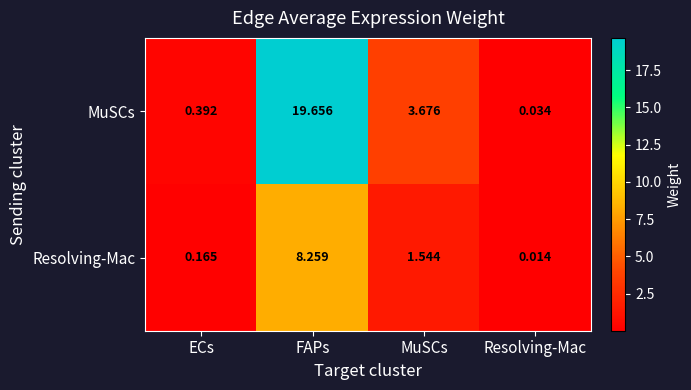

At which category is the sum across all series the highest?

FAPs